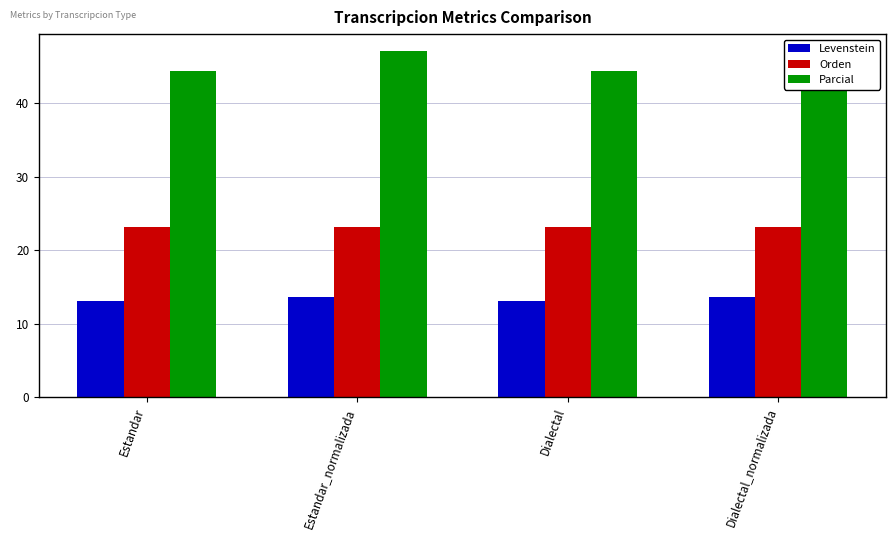

Rank the series at Estandar from lowest to highest value.

Levenstein, Orden, Parcial